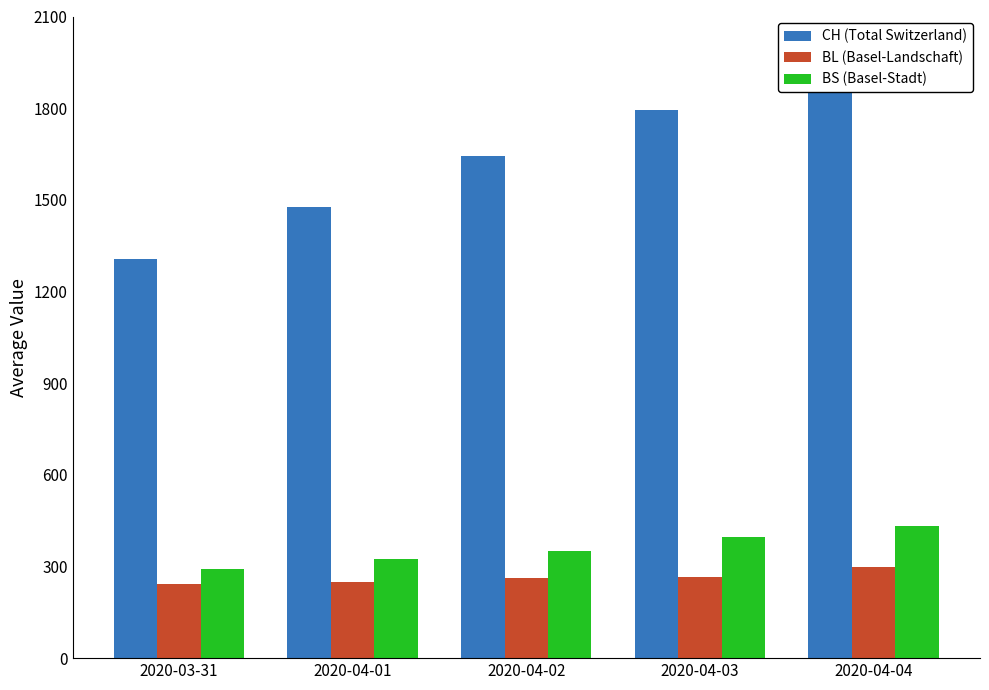

Rank the series at 2020-04-02 from lowest to highest value.

BL (Basel-Landschaft), BS (Basel-Stadt), CH (Total Switzerland)